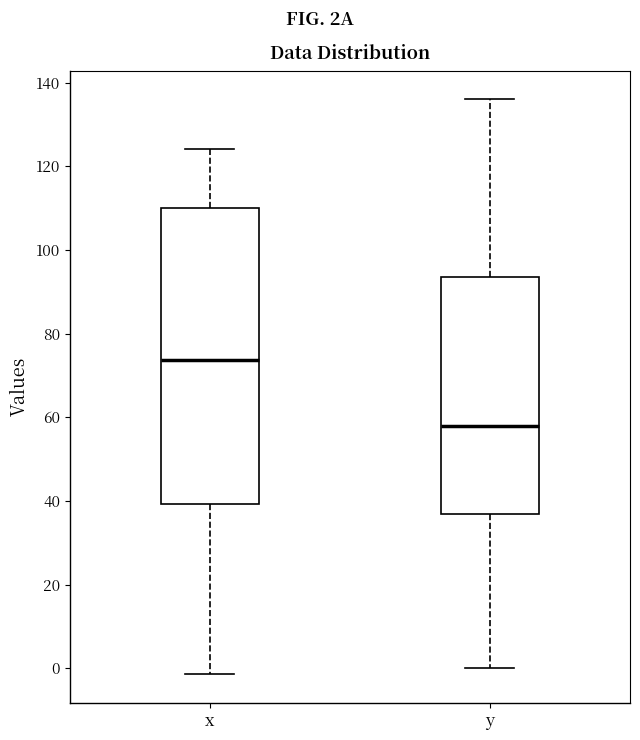

Which box is the tallest, from its lower edge to its upper edge?

x